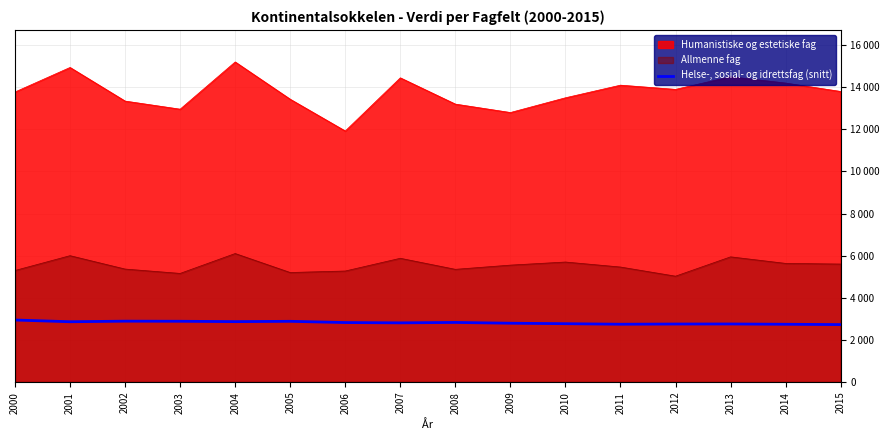

The value at 2011 is 3879.2. True or false?

False